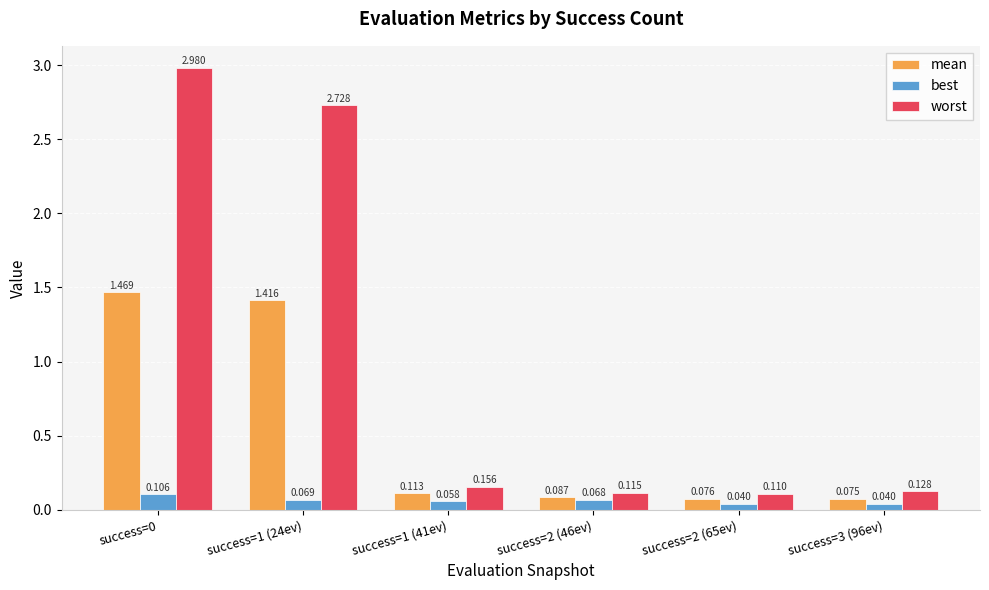

Which series has the widest spread of values?

worst